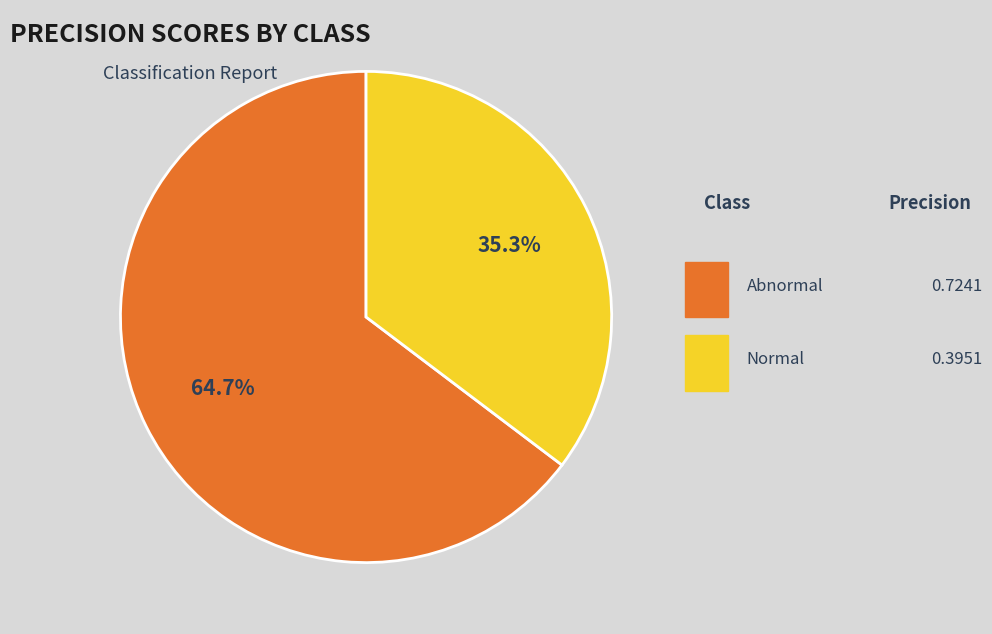

Does any single category account for the majority?

Yes